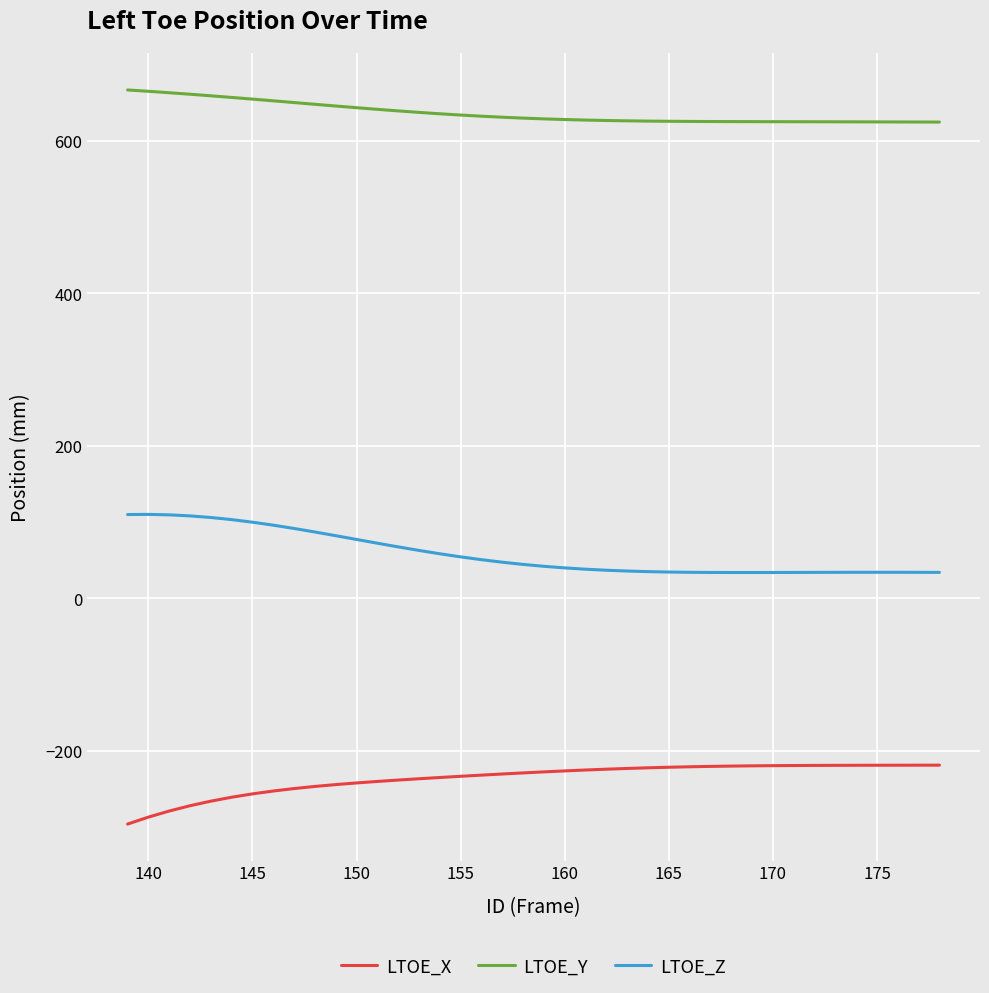

Which series has the largest total across all categories?

LTOE_Y